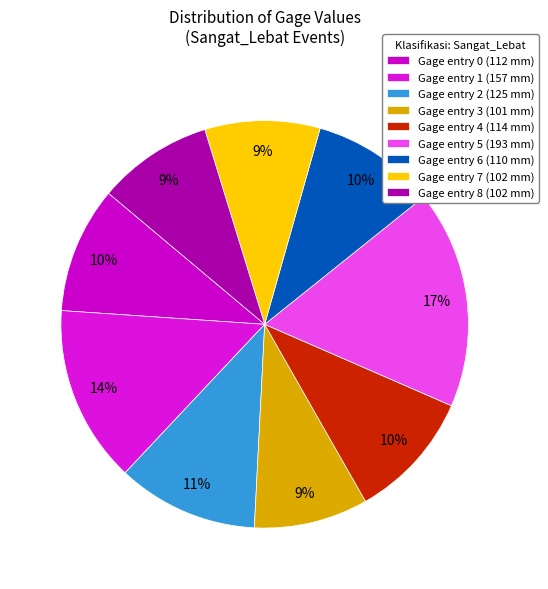

To the nearest percent, what is the difference between the largest and smallest slice percentages?

8%